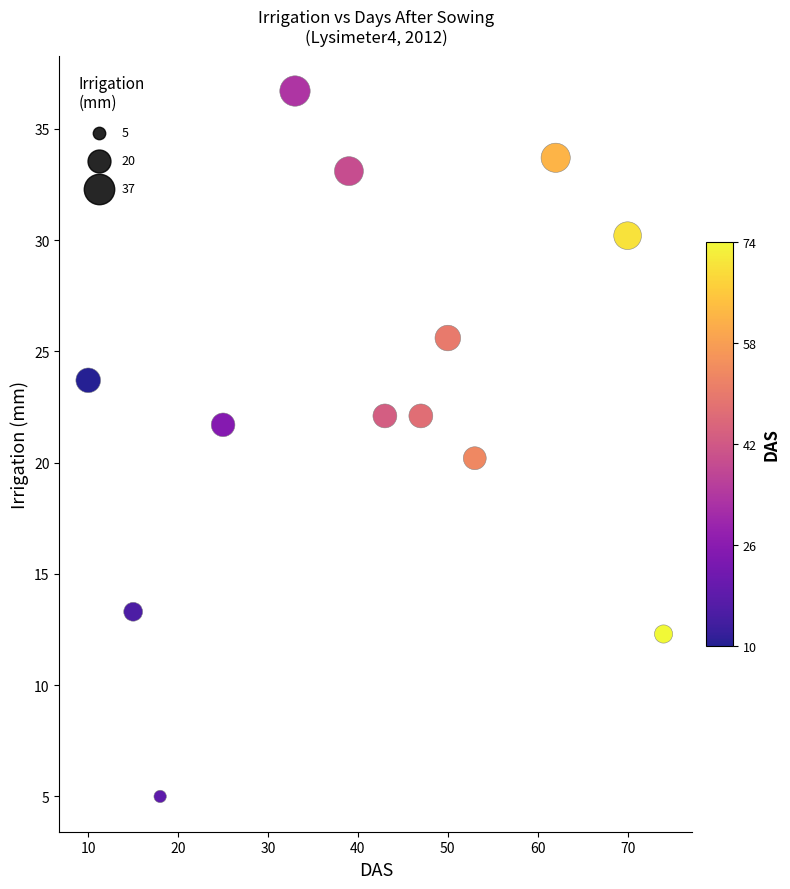

What is the range of Y values (max minus min)?

31.7